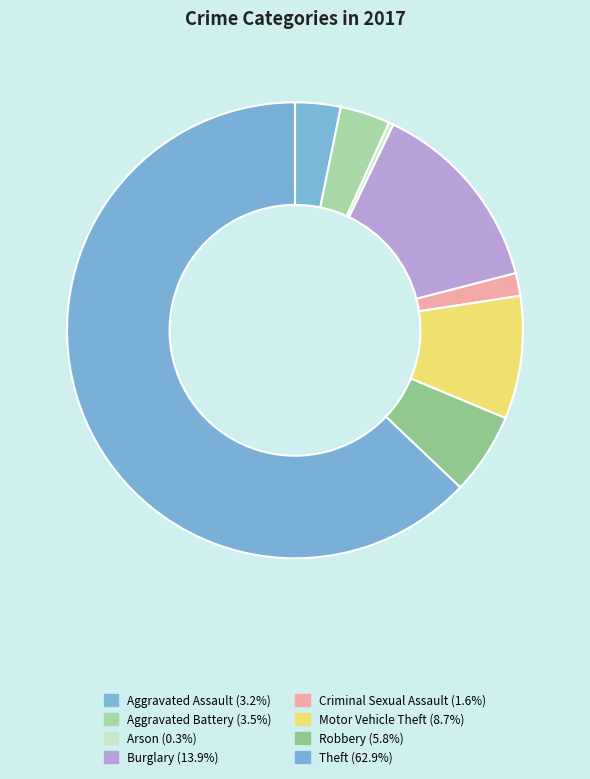

Is it true that Motor Vehicle Theft is 1% of the pie?

False